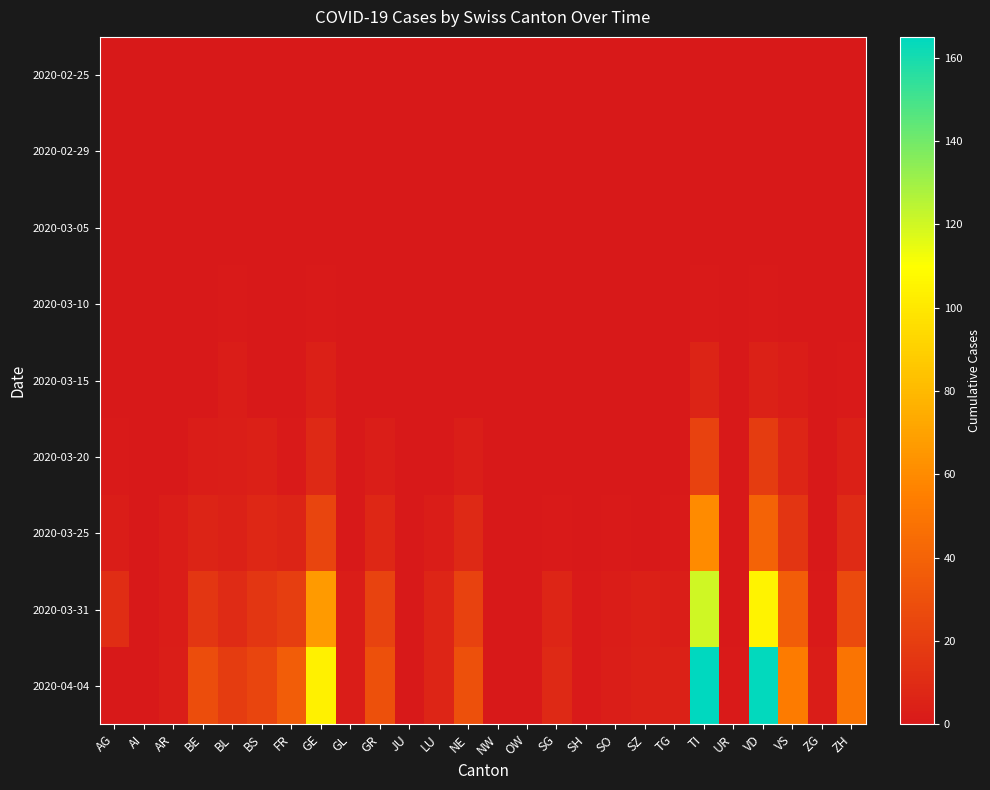

How many categories are shown in the chart?

26